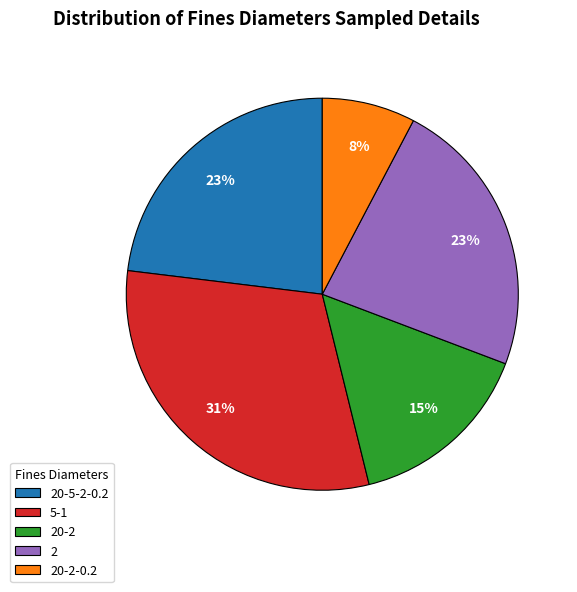

Is it true that 20-2-0.2 is 26% of the pie?

False